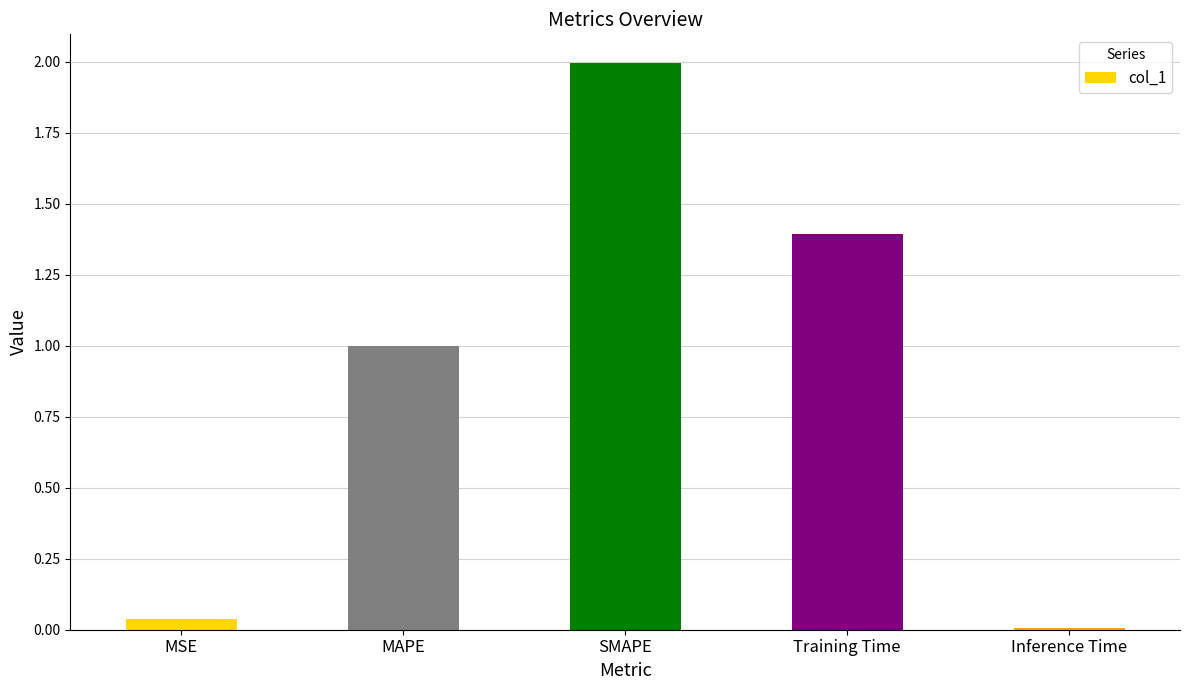

Between Training Time and MAPE, which is larger?

Training Time